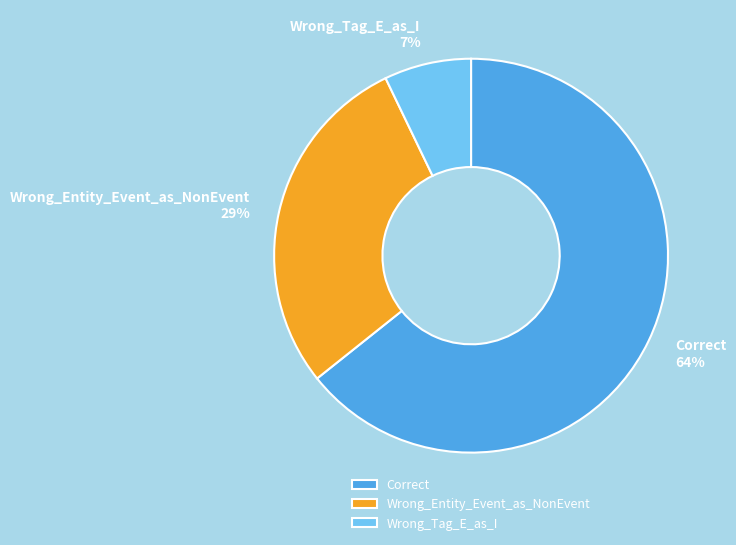

Do Correct and Wrong_Entity_Event_as_NonEvent together represent more than half of the pie?

Yes